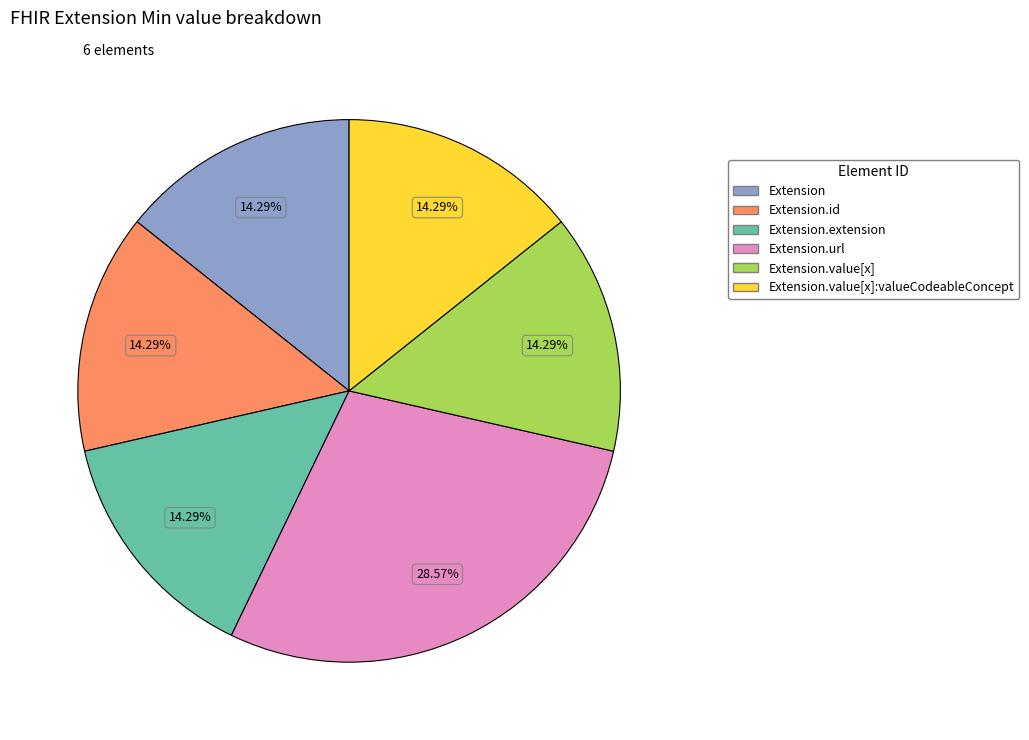

Count the number of slices in the pie.

6